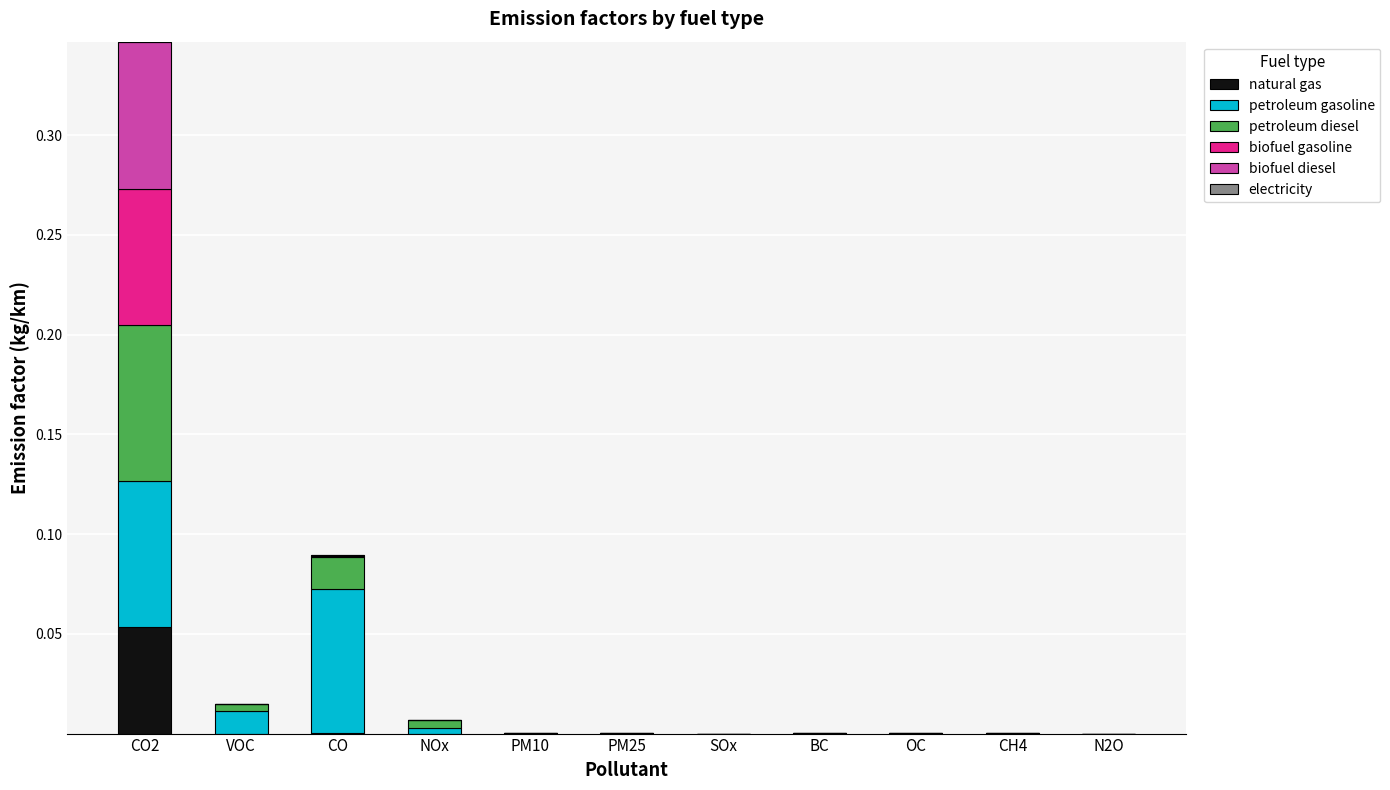

Which category has the highest value in the natural gas series?

CO2